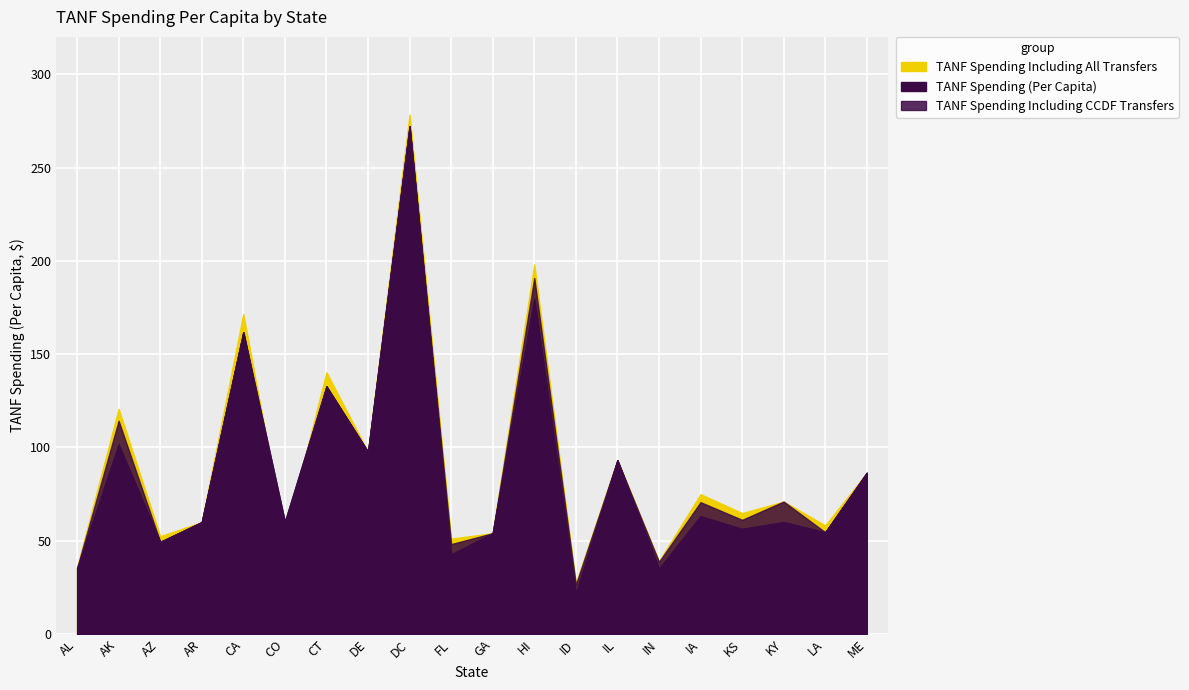

The value of TANF Spending Including CCDF Transfers at LA is 74.9. True or false?

False